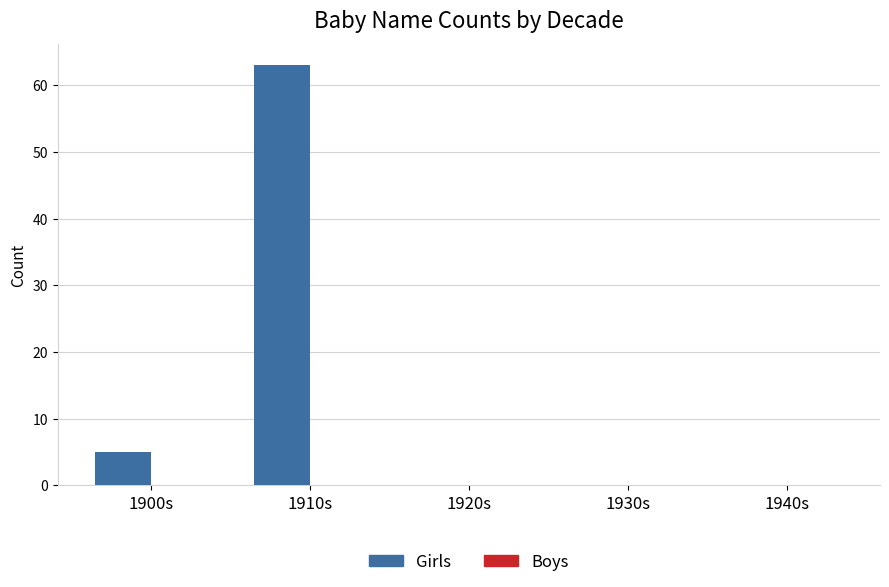

Which category has the highest value across all series?

1910s